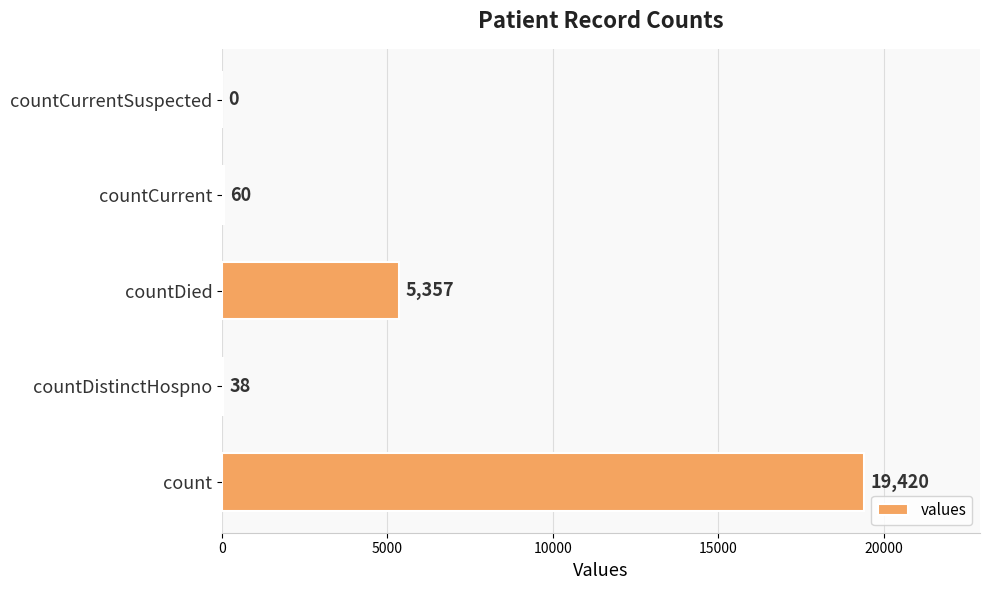

What is the ratio of the value at count to the value at countDistinctHospno?

511.1